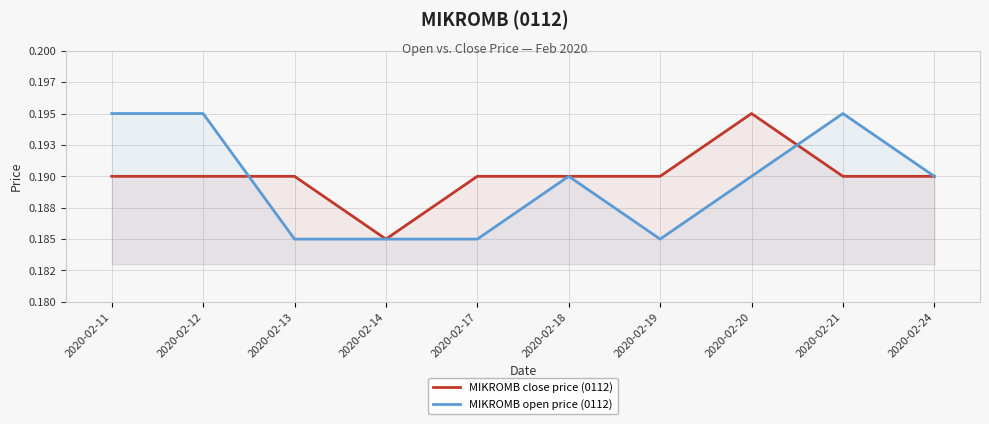

At how many categories does at least one series exceed 0?

10